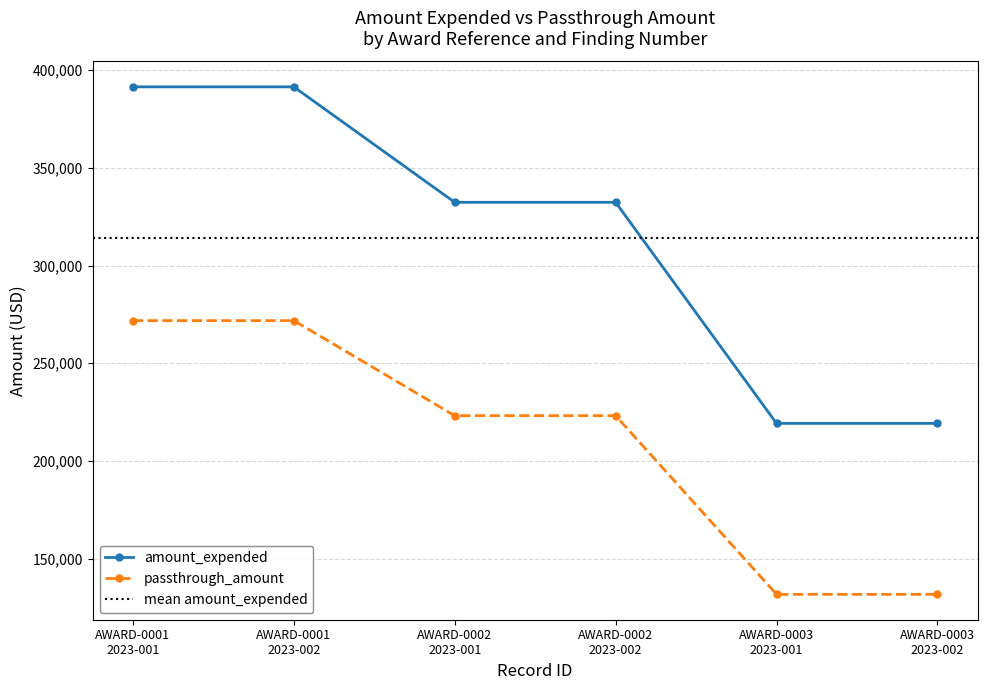

Is it true that amount_expended equals 519081 at AWARD-0001
2023-001?

False